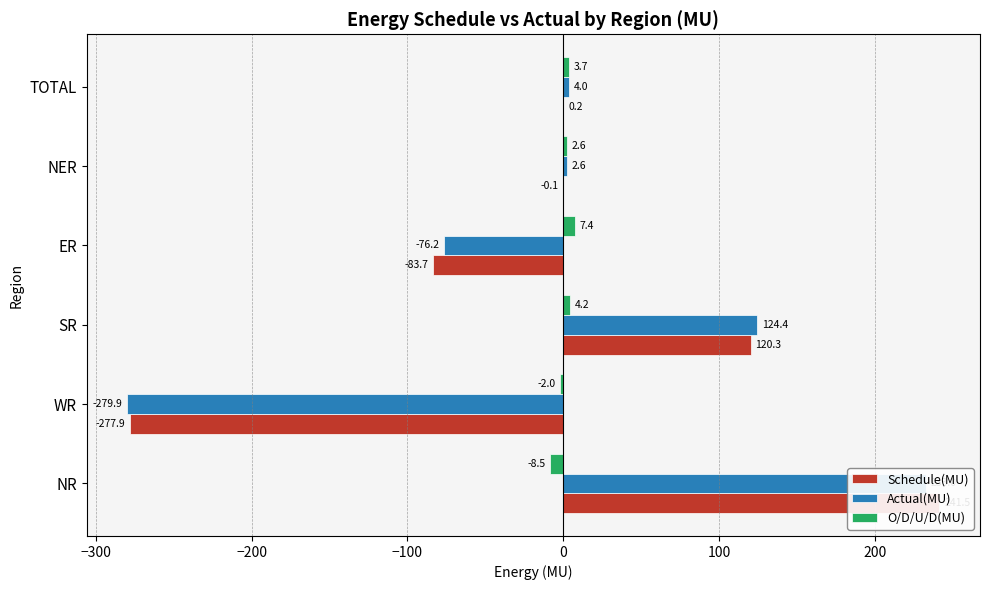

What are all the series names shown in the legend?

Schedule(MU), Actual(MU), O/D/U/D(MU)